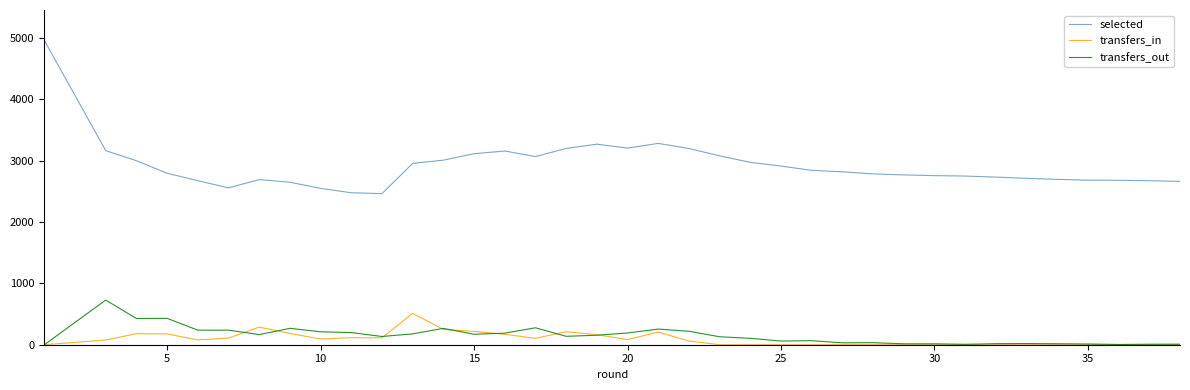

The selected series shows 2671 at 36. True or false?

True